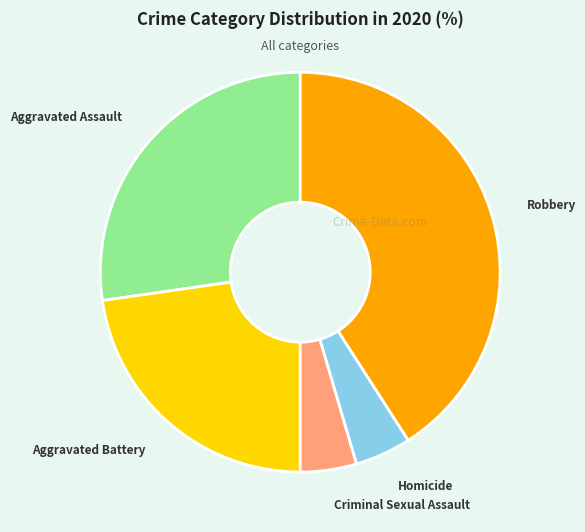

Combined, do Homicide and Aggravated Battery account for over 50%?

No